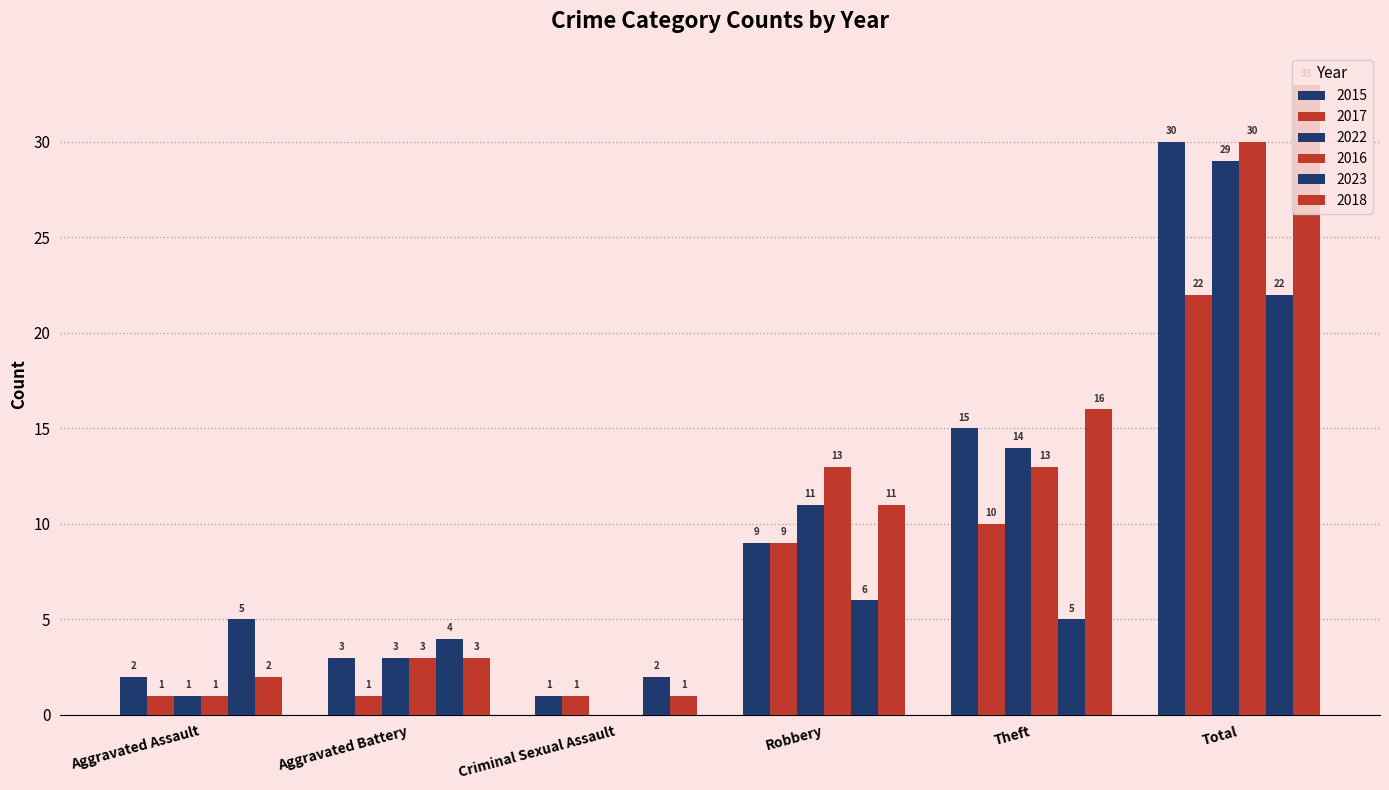

Are the bars horizontal?

No